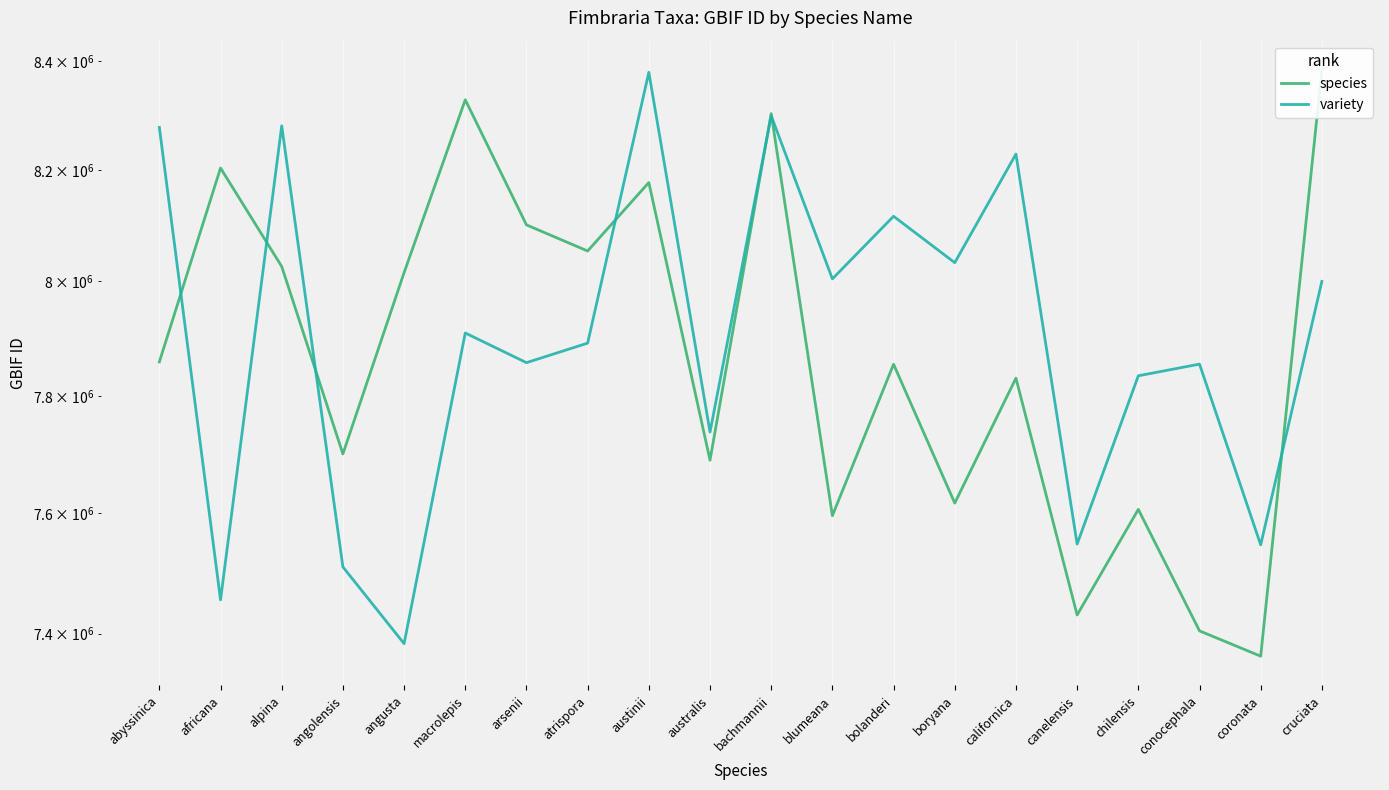

Where does the species series first go above 7858676?

africana